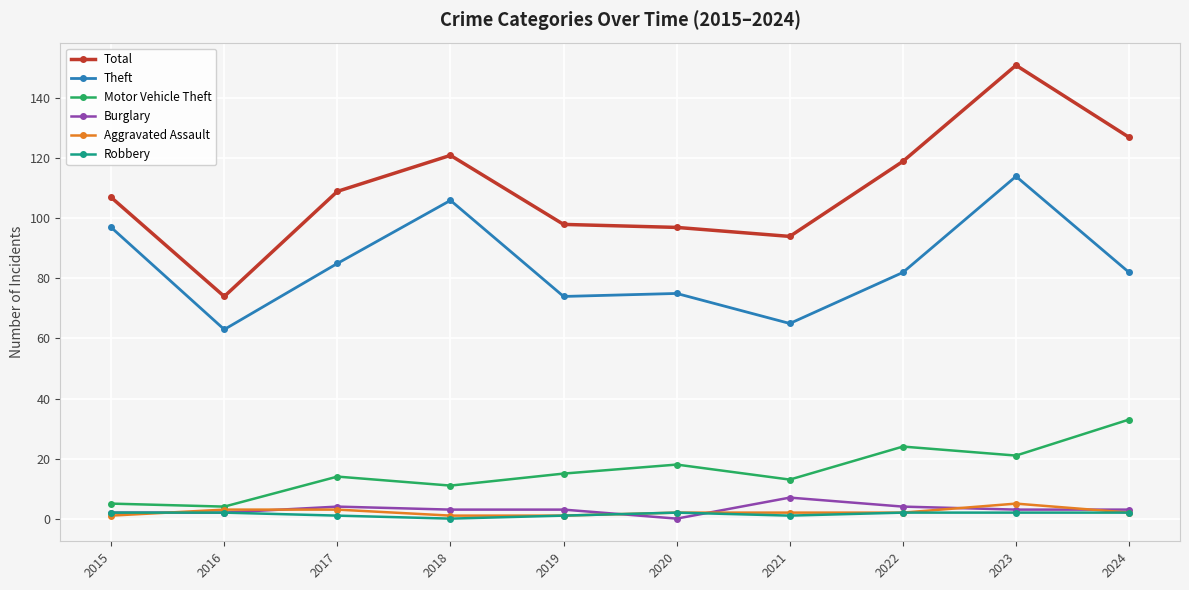

What are all the series names shown in the legend?

Total, Theft, Motor Vehicle Theft, Burglary, Aggravated Assault, Robbery